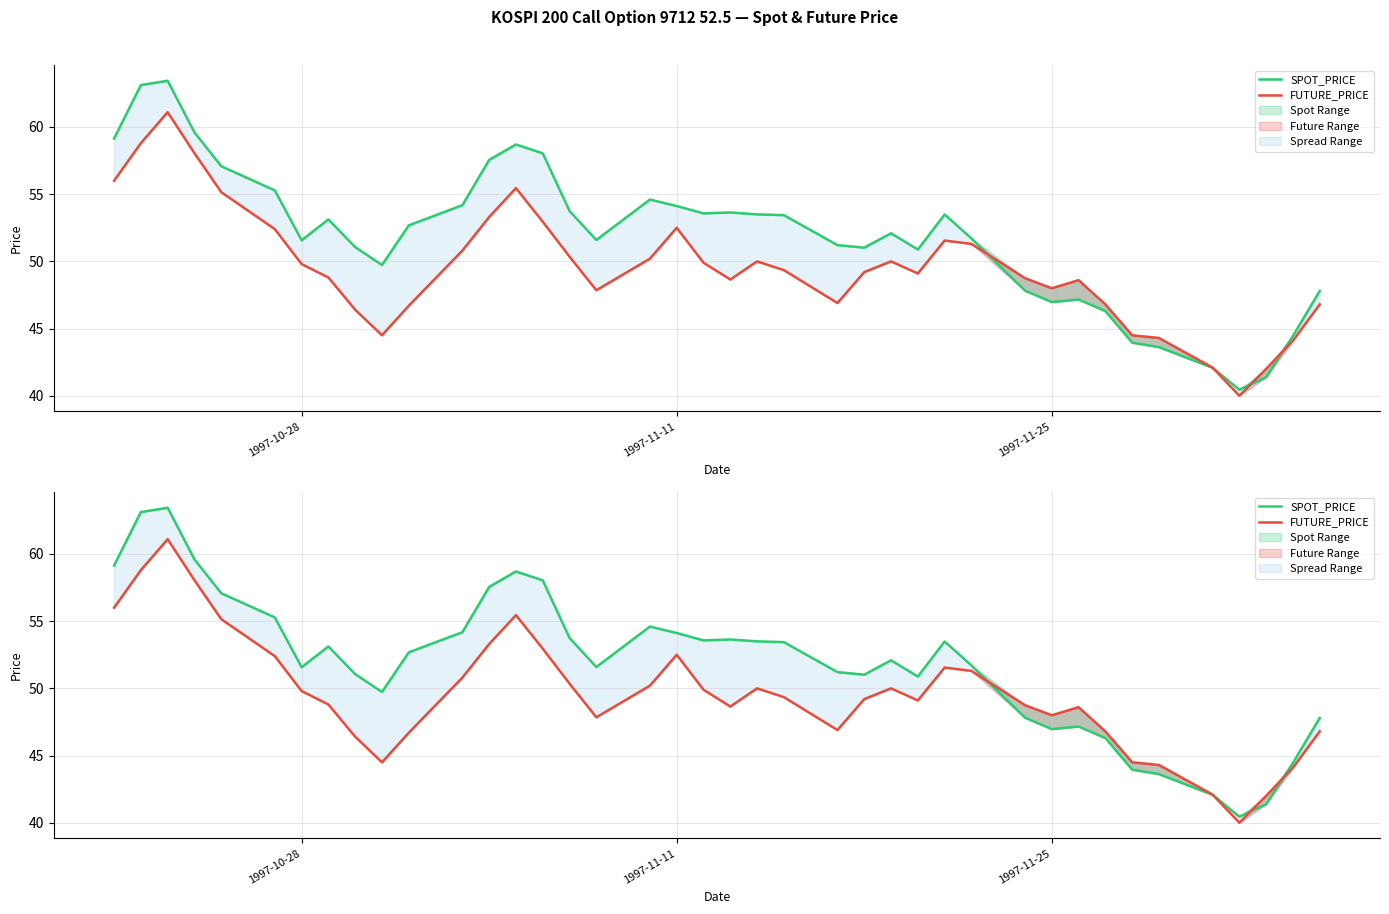

Is it true that FUTURE_PRICE equals 81.6 at 1997-10-28?

False